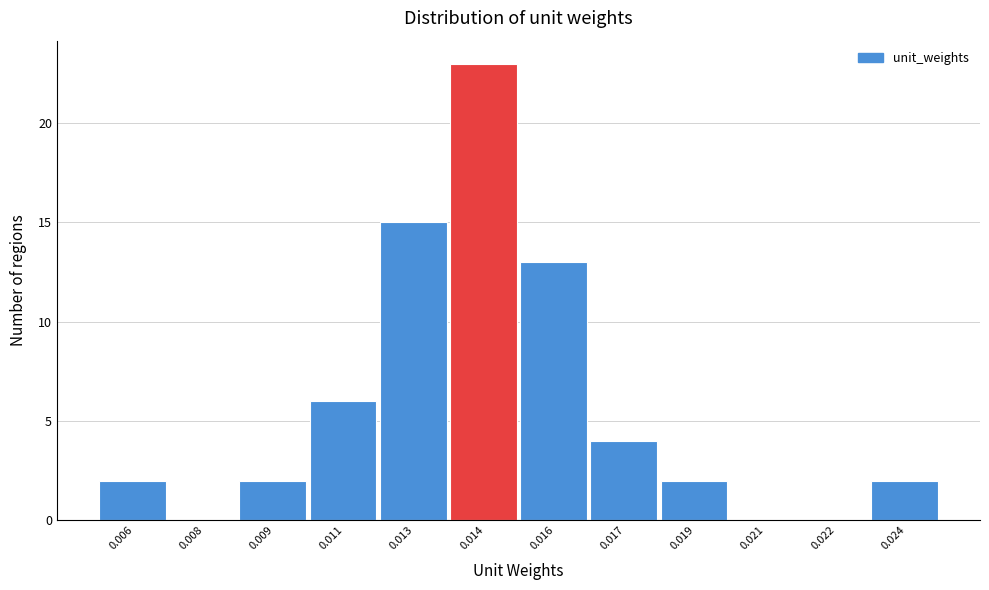

Reading left to right, what are all the values shown in this chart?

0.006=2	0.008=0	0.009=2	0.011=6	0.013=15	0.014=23	0.016=13	0.017=4	0.019=2	0.021=0	0.022=0	0.024=2